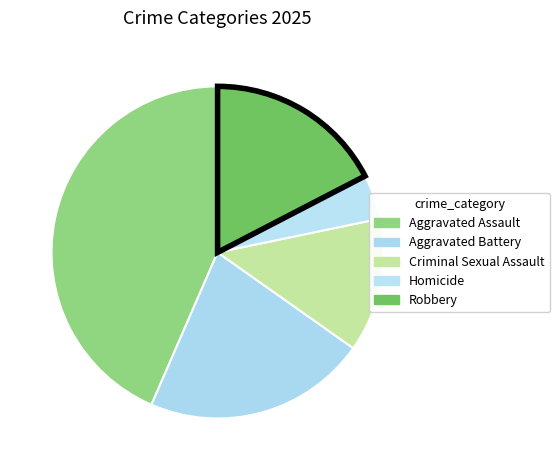

True or false: Aggravated Battery accounts for 10% of the total.

False